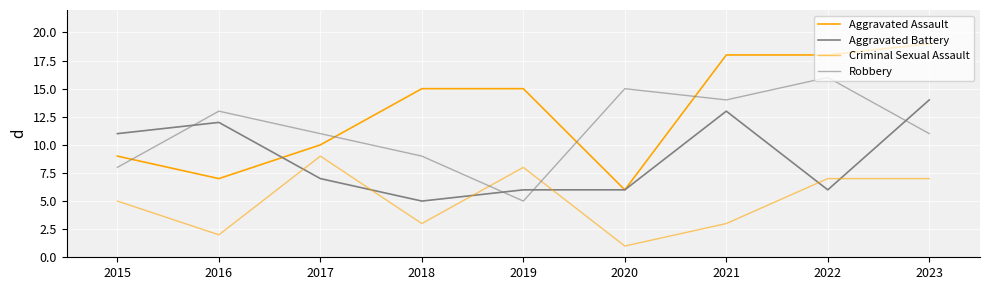

What is the total value across all series at 2017?

37